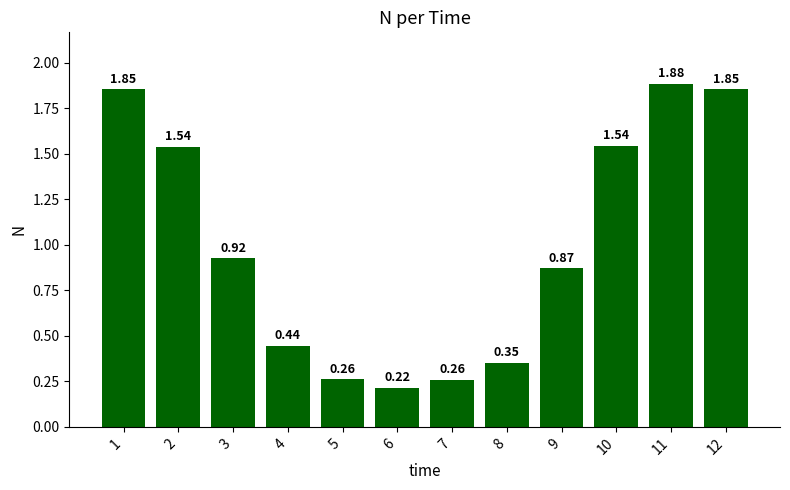

What is the change in value from 1 to 10?

-0.3